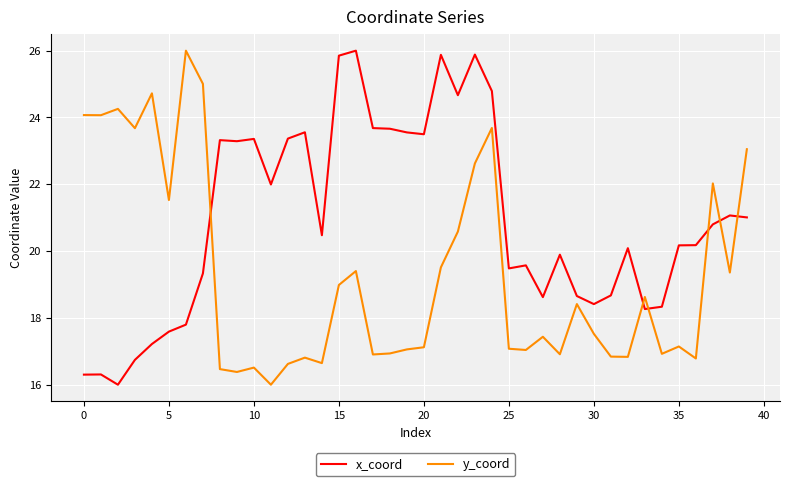

What is the maximum value shown in the chart?

26.0